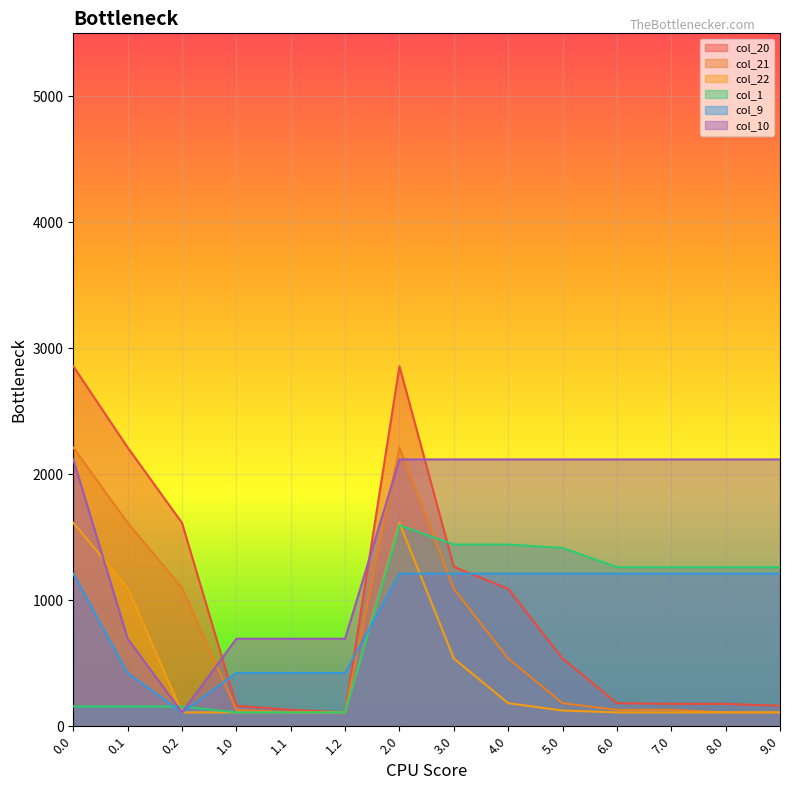

What is the minimum value for col_9?

109.9